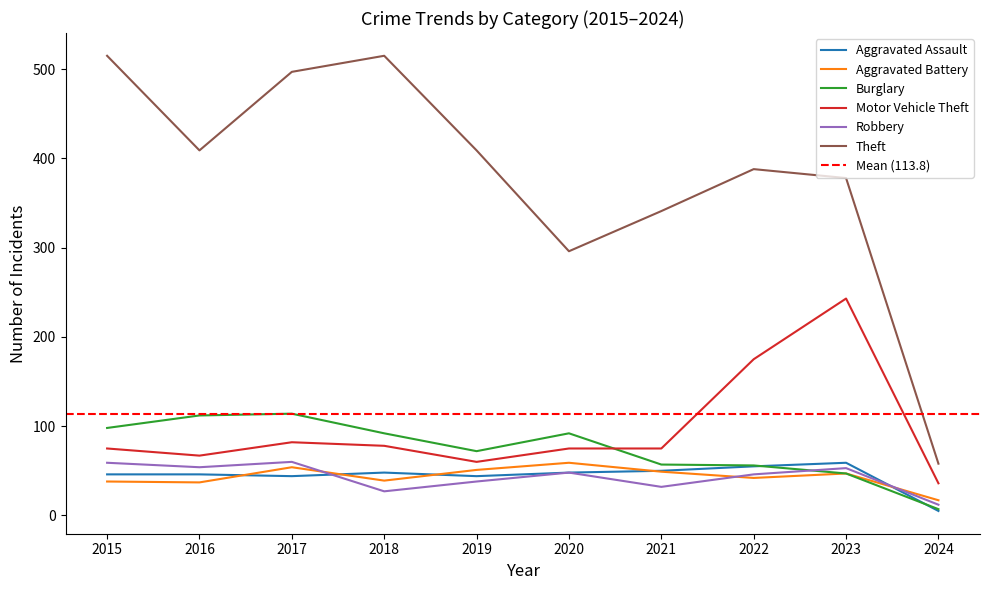

Which series has the largest total across all categories?

Theft